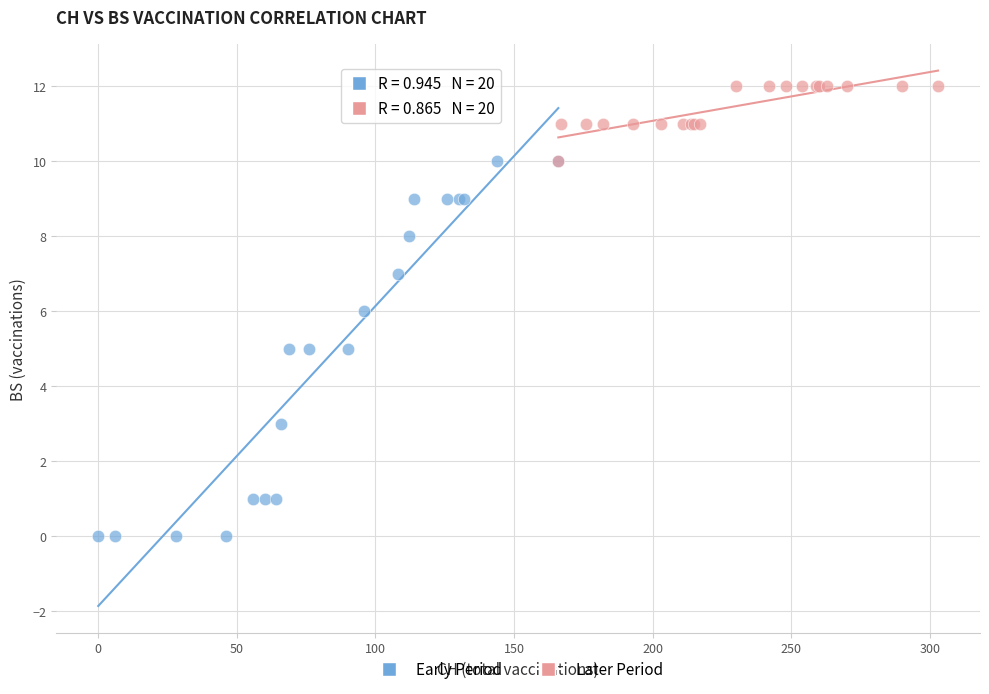

Which series contains the lowest Y value?

Early Period